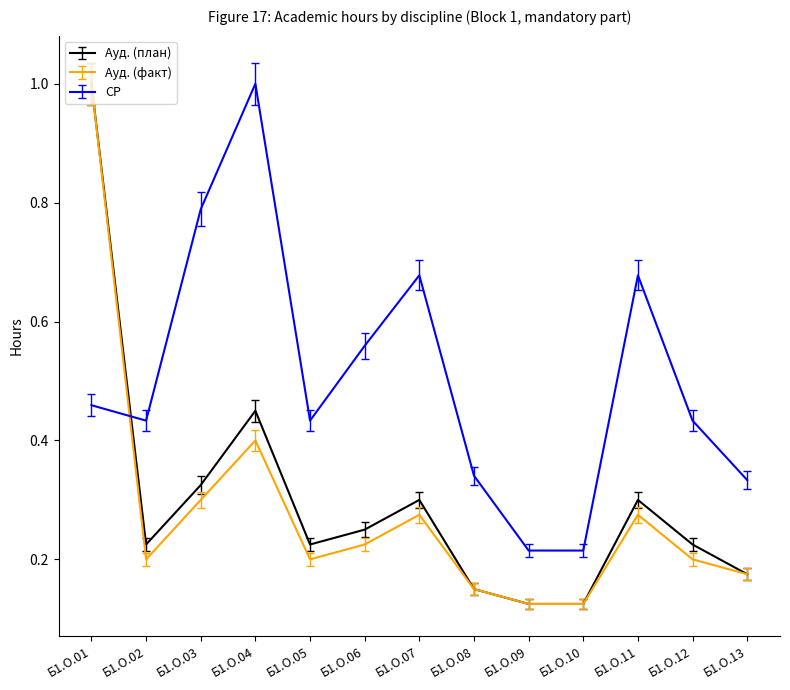

Which series changed the most between Б1.О.08 and Б1.О.09?

СР